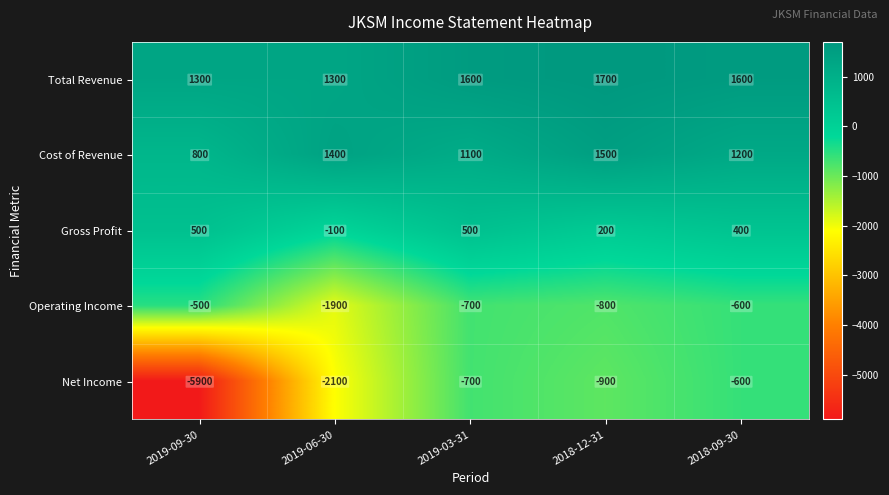

True or false: Gross Profit has a value of 200 at 2018-12-31.

True